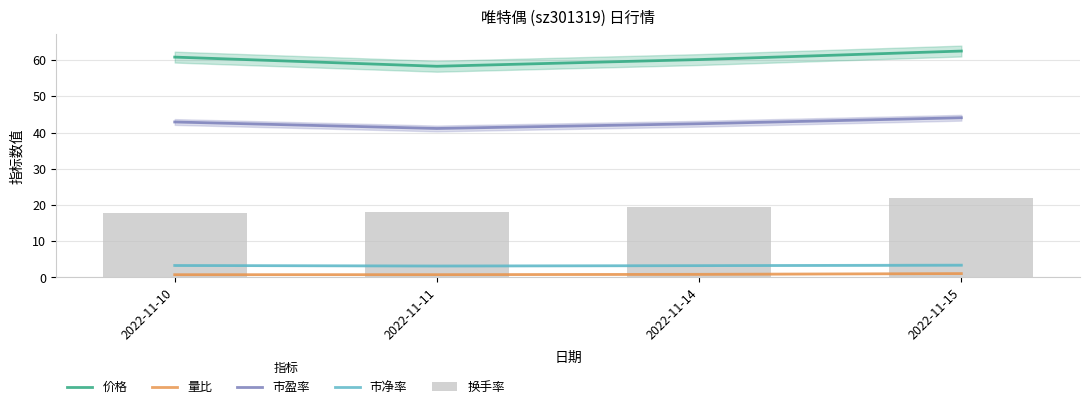

Which series has the largest total across all categories?

价格